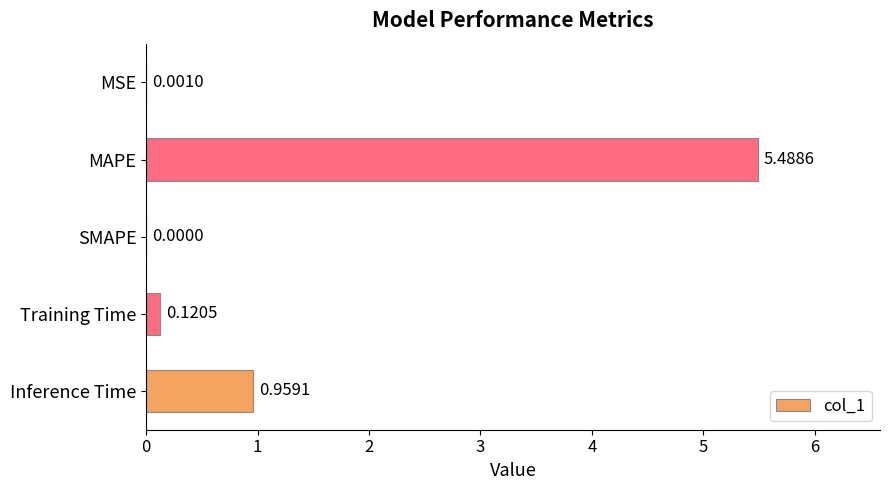

Which has a higher value, Training Time or MSE?

Training Time